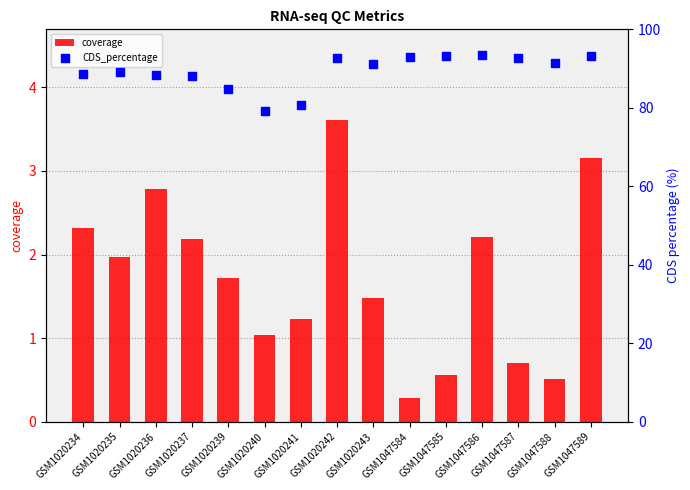

Which series contains the lowest Y value?

coverage